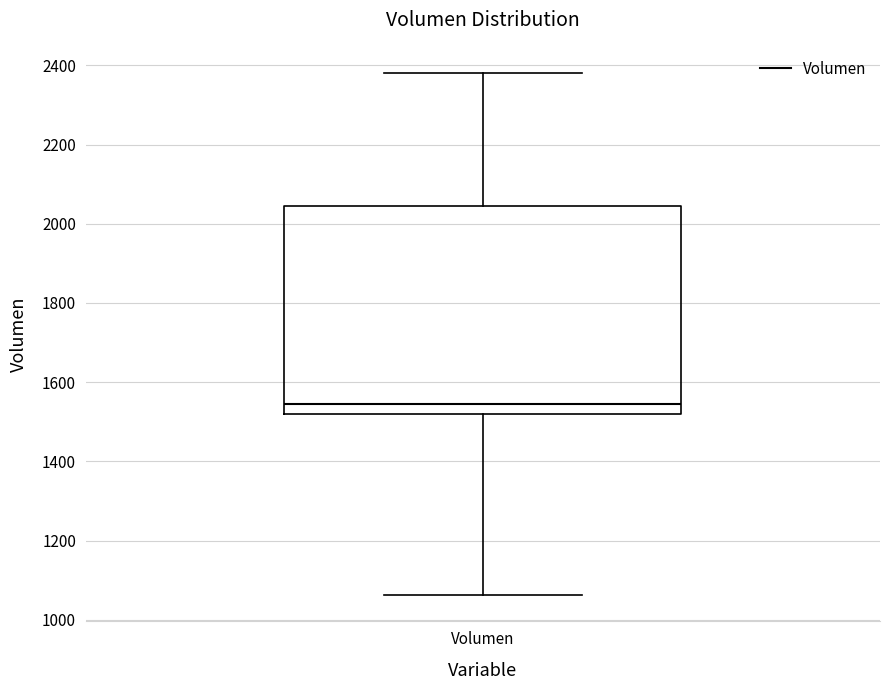

Read this box plot against the y-axis: the position of the median line, the range covered by the box, and the ends of both whiskers. The values are not printed on the chart, so give them approximately, as read against the axis.

median 1540, box 1520 to 2040, whiskers 1060 to 2380